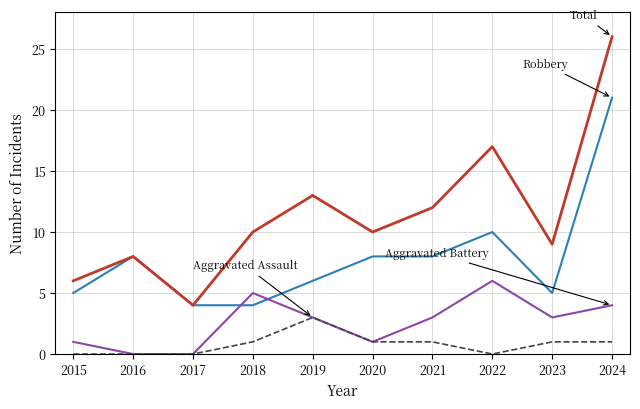

Reading left to right, list all the values displayed in this chart.

Robbery: 5	8	4	4	6	8	8	10	5	21
Aggravated Battery: 1	0	0	5	3	1	3	6	3	4
Aggravated Assault: 0	0	0	1	3	1	1	0	1	1
Total: 6	8	4	10	13	10	12	17	9	26